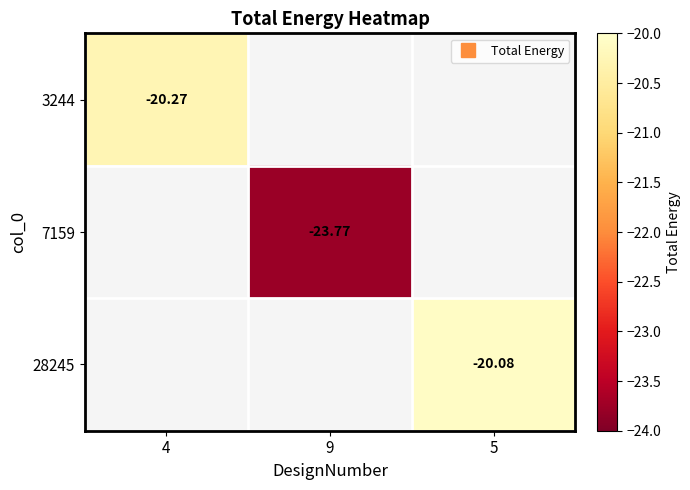

Which has a higher value, 9 or 5?

5